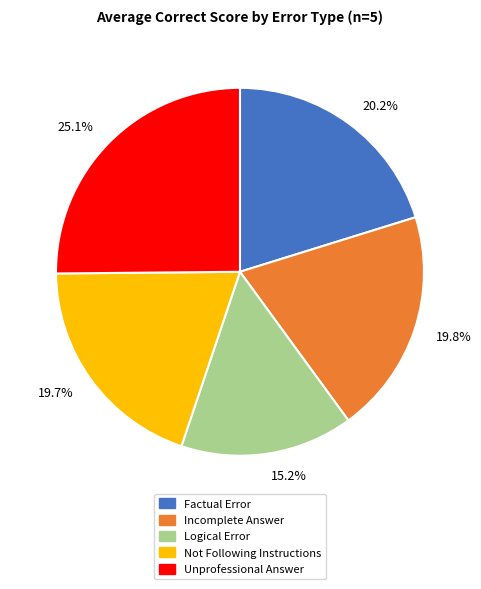

Count the number of slices in the pie.

5